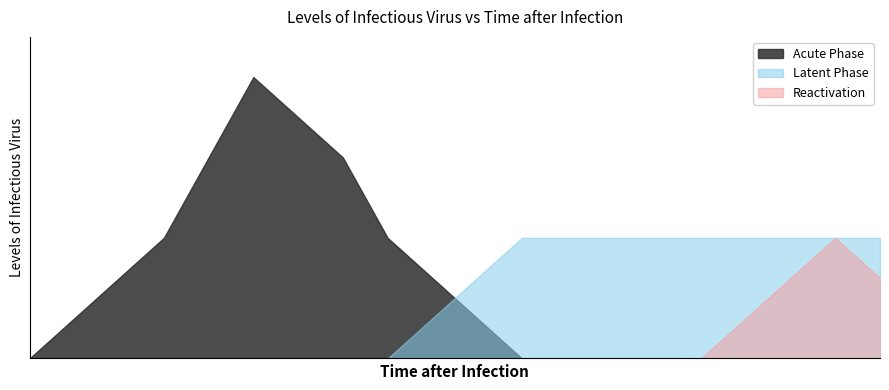

Where is Acute Phase nearest to the value 3?

3